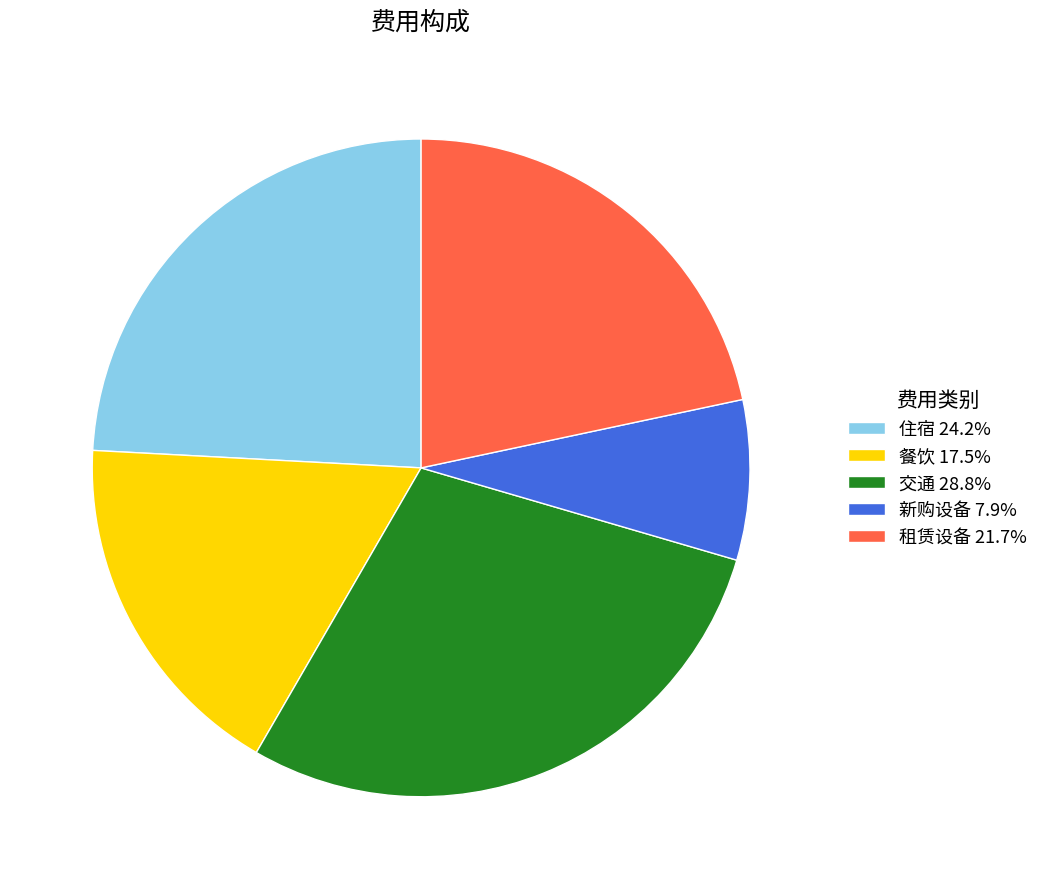

Does 租赁设备 account for over 50% of the chart?

No